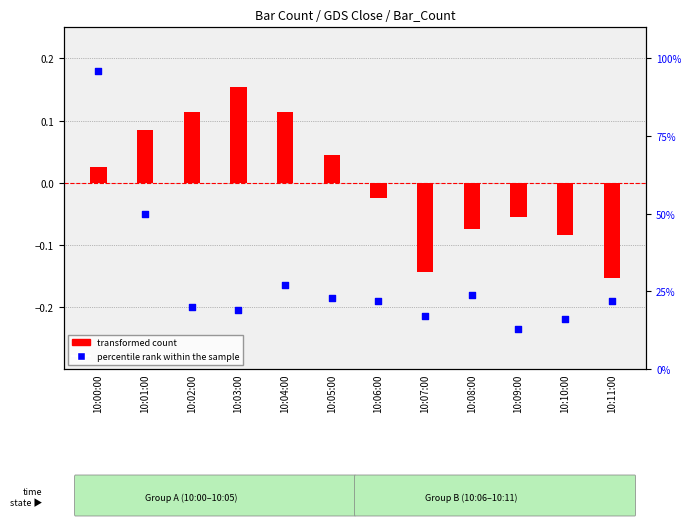

At how many categories does at least one series exceed 31?

2